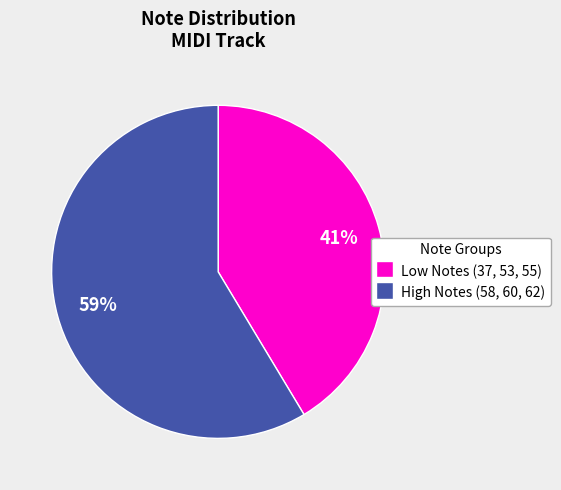

Is there any slice that represents more than half of the pie?

Yes